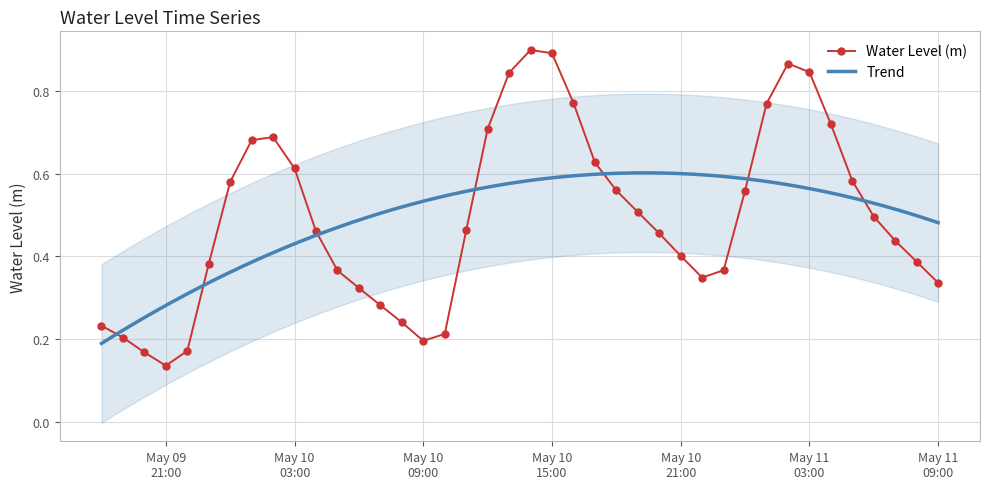

How many interior local peaks (higher than both neighbors) does the data have?

3